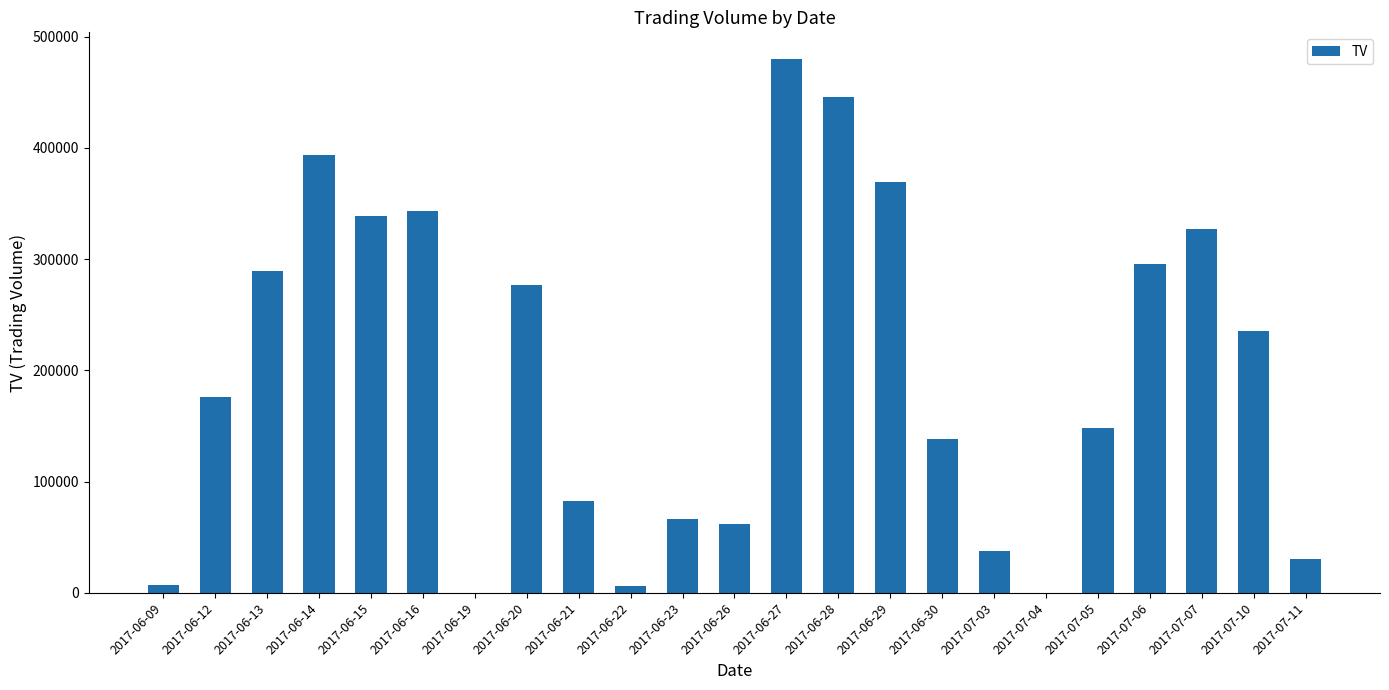

True or false: the data shows 148000 at 2017-07-05.

True